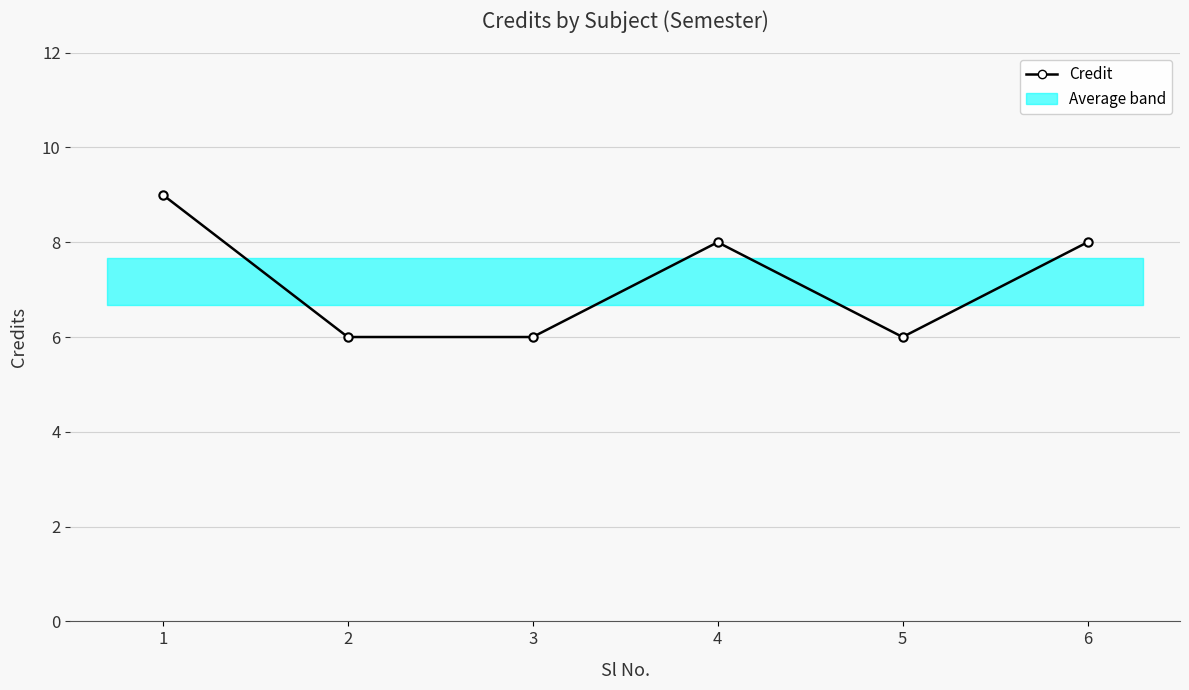

How many lines are shown in the chart?

1